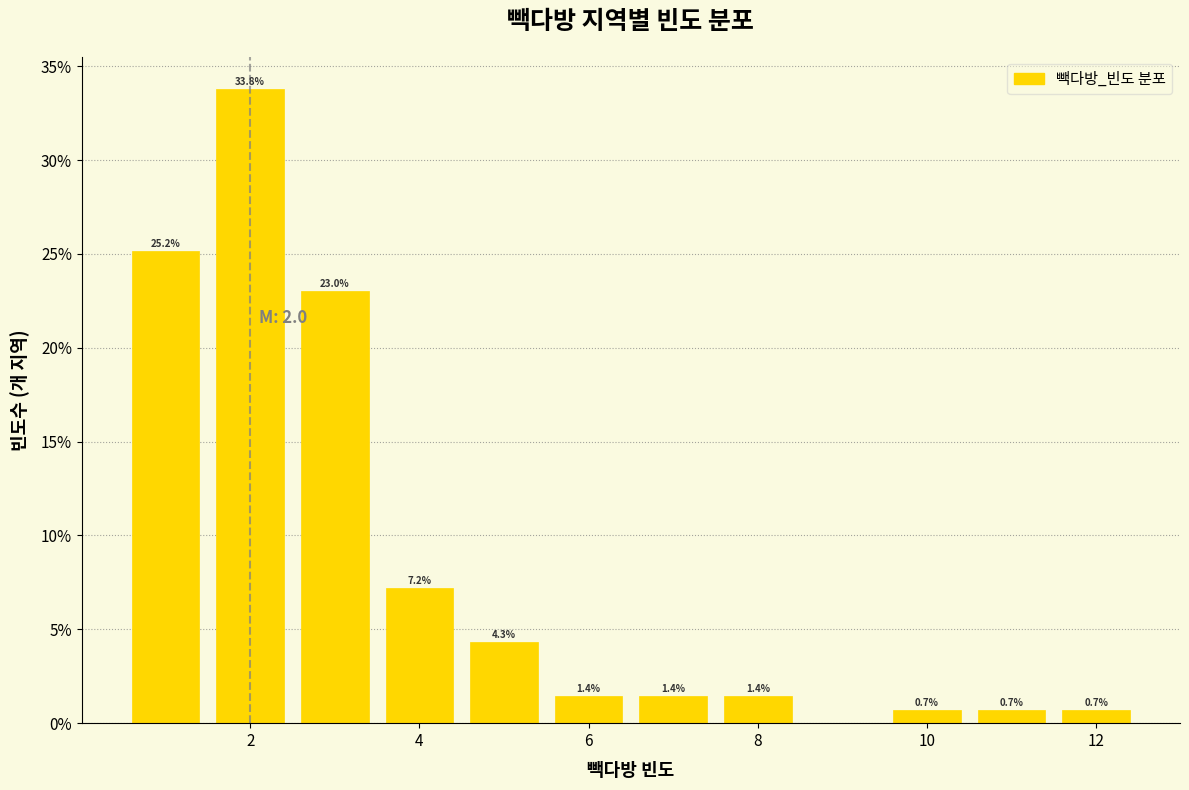

Over which range of the x-axis is the bar tallest?

1.5 to 2.5